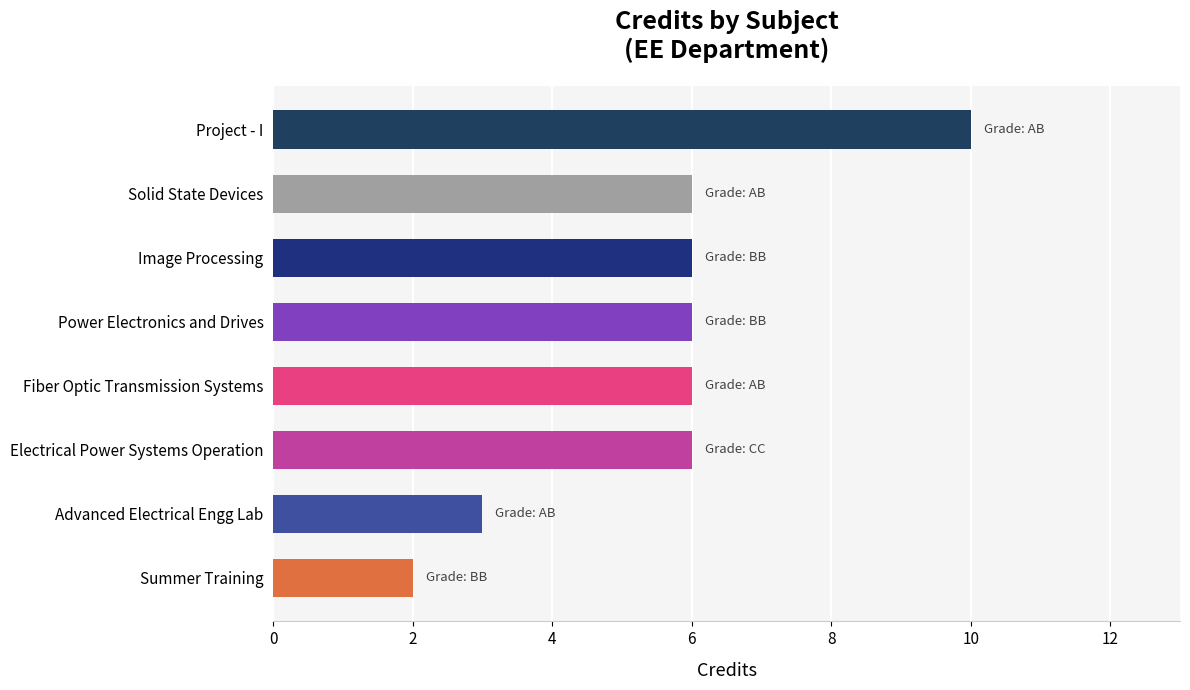

Is it true that the value at Solid State Devices is 6?

True